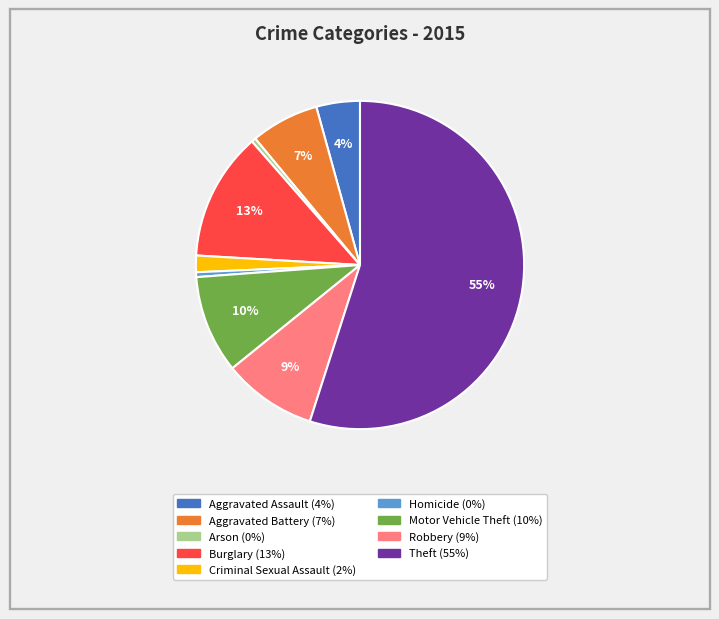

Which slice represents more than half of the pie?

Theft